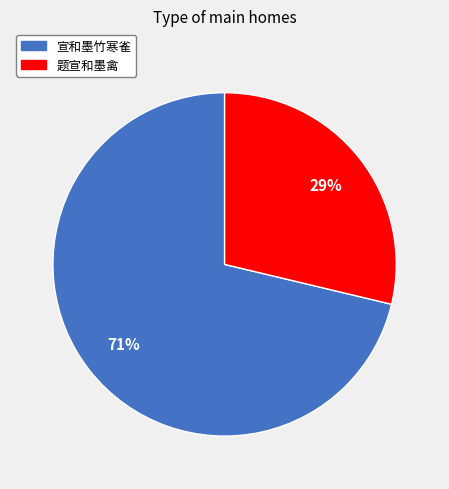

Between 题宣和墨禽 and 宣和墨竹寒雀, which is larger?

宣和墨竹寒雀